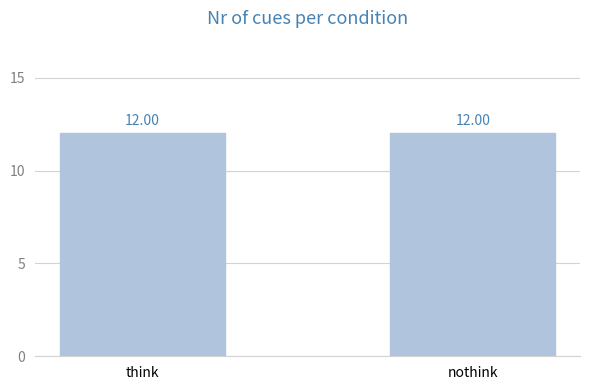

How many bars are there in each group?

2